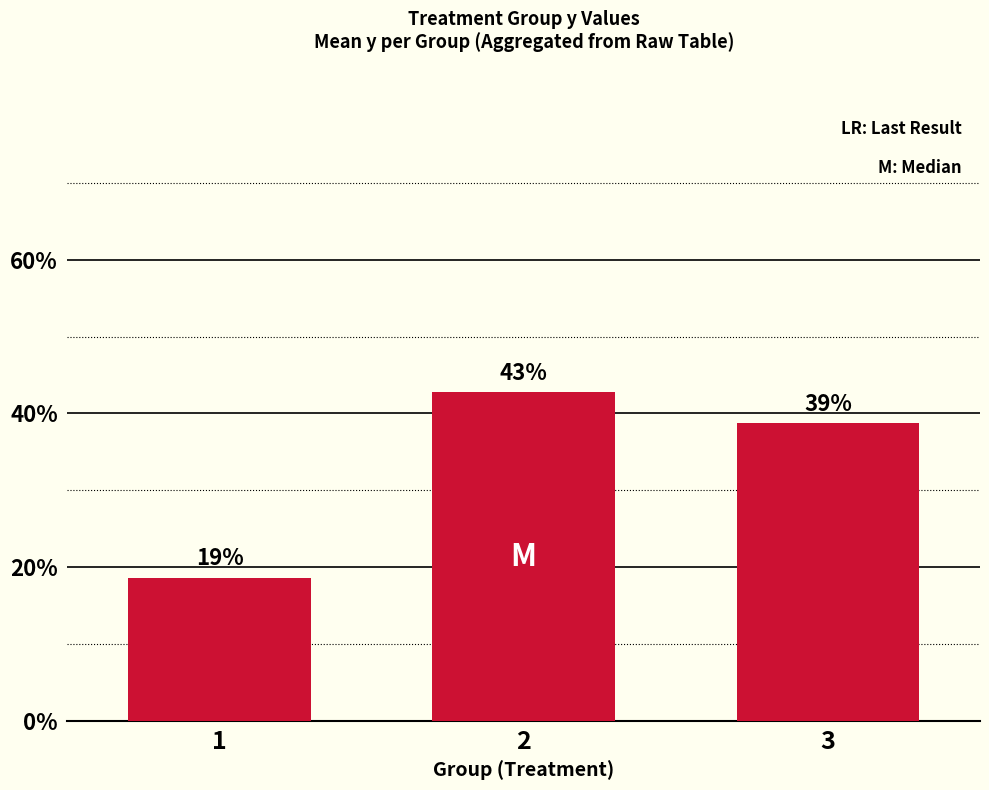

Is it true that the value at 3 is 38.7?

True